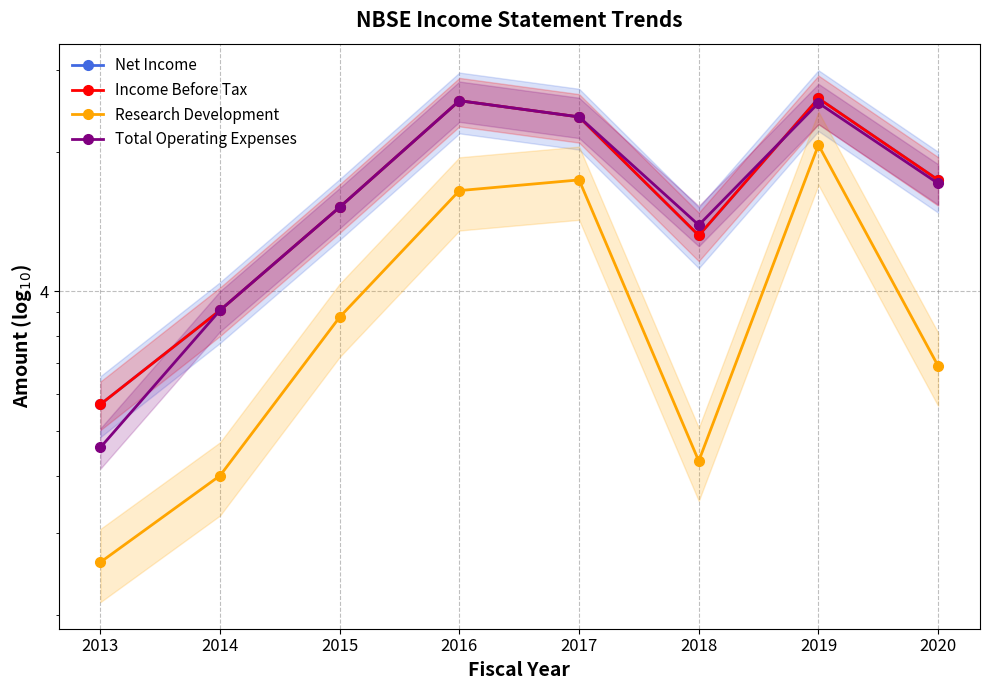

At which label is Total Operating Expenses closest to 15200?

2015